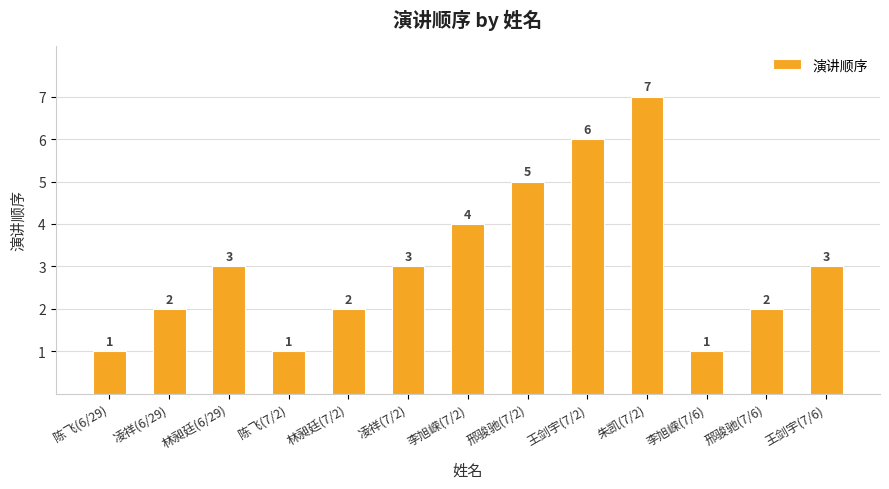

At which category does the chart reach its peak across all series?

朱凯(7/2)